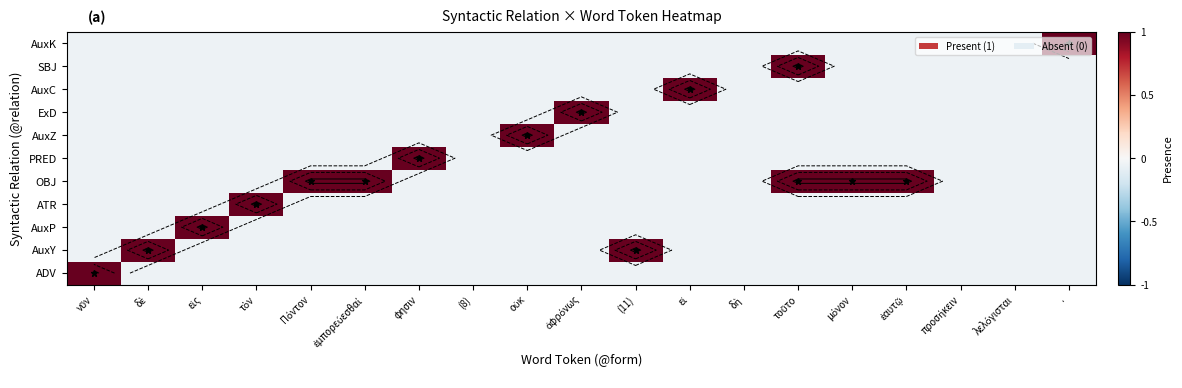

Which category has the highest value across all series?

νῦν